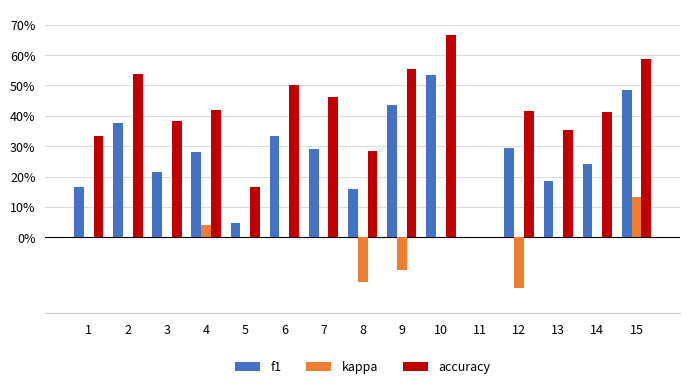

Rank the series by their maximum value, from highest to lowest.

accuracy, f1, kappa